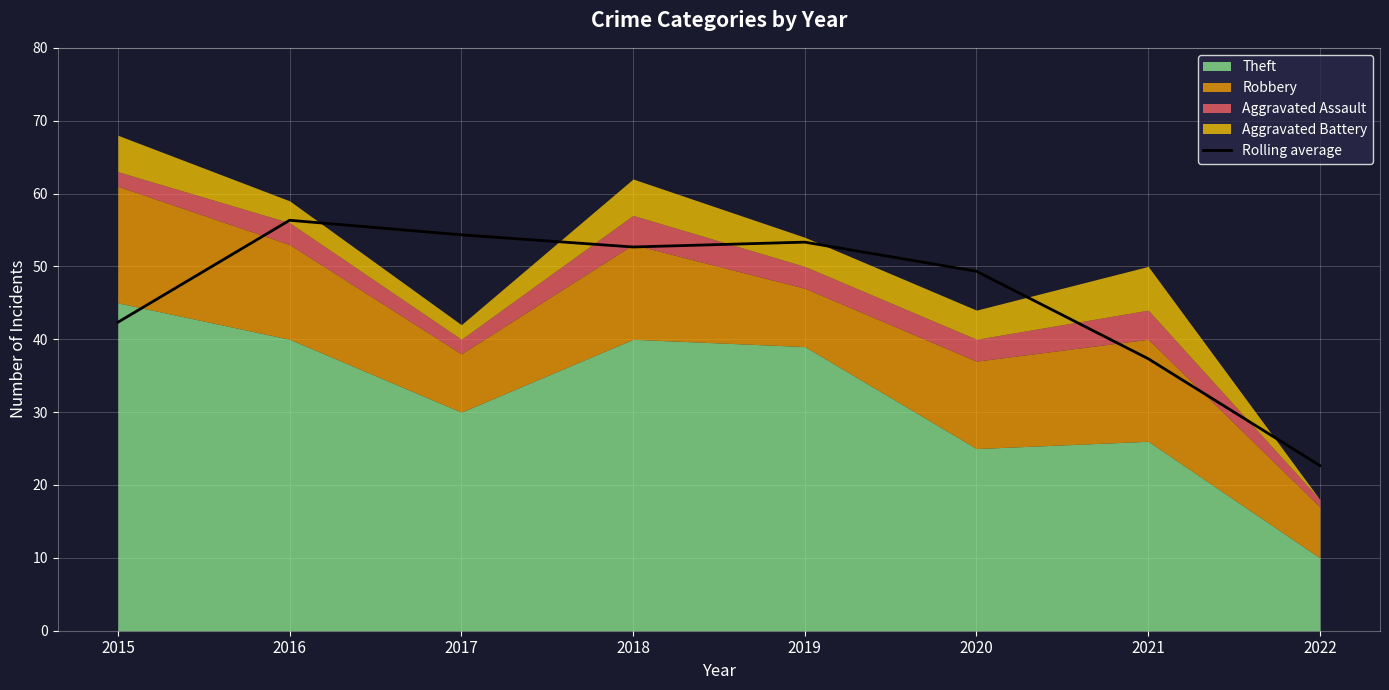

What is the value of the 3rd point from the left?

54.3